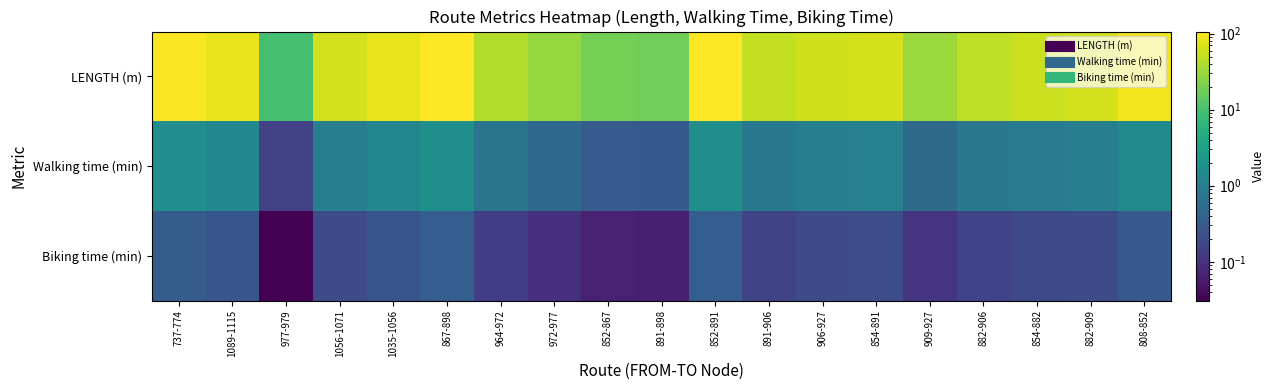

Reading right to left, extract all data points from this chart.

LENGTH (m): 808-852=89.1	882-909=60.2	854-882=55.2	882-906=48.2	909-927=31.3	854-891=63.7	906-927=59.7	891-906=49.8	852-891=106.8	891-898=18.4	852-867=19.3	972-977=29.1	964-972=42.0	867-898=105.9	1035-1056=77.8	1056-1071=60.3	977-979=9.3	1089-1115=82.8	737-774=101.1
Walking time (min): 808-852=1.5	882-909=1.0	854-882=0.9	882-906=0.8	909-927=0.5	854-891=1.1	906-927=1.0	891-906=0.8	852-891=1.8	891-898=0.3	852-867=0.3	972-977=0.5	964-972=0.7	867-898=1.8	1035-1056=1.3	1056-1071=1.0	977-979=0.2	1089-1115=1.4	737-774=1.7
Biking time (min): 808-852=0.3	882-909=0.2	854-882=0.2	882-906=0.2	909-927=0.1	854-891=0.2	906-927=0.2	891-906=0.2	852-891=0.4	891-898=0.1	852-867=0.1	972-977=0.1	964-972=0.1	867-898=0.4	1035-1056=0.3	1056-1071=0.2	977-979=0.0	1089-1115=0.3	737-774=0.3